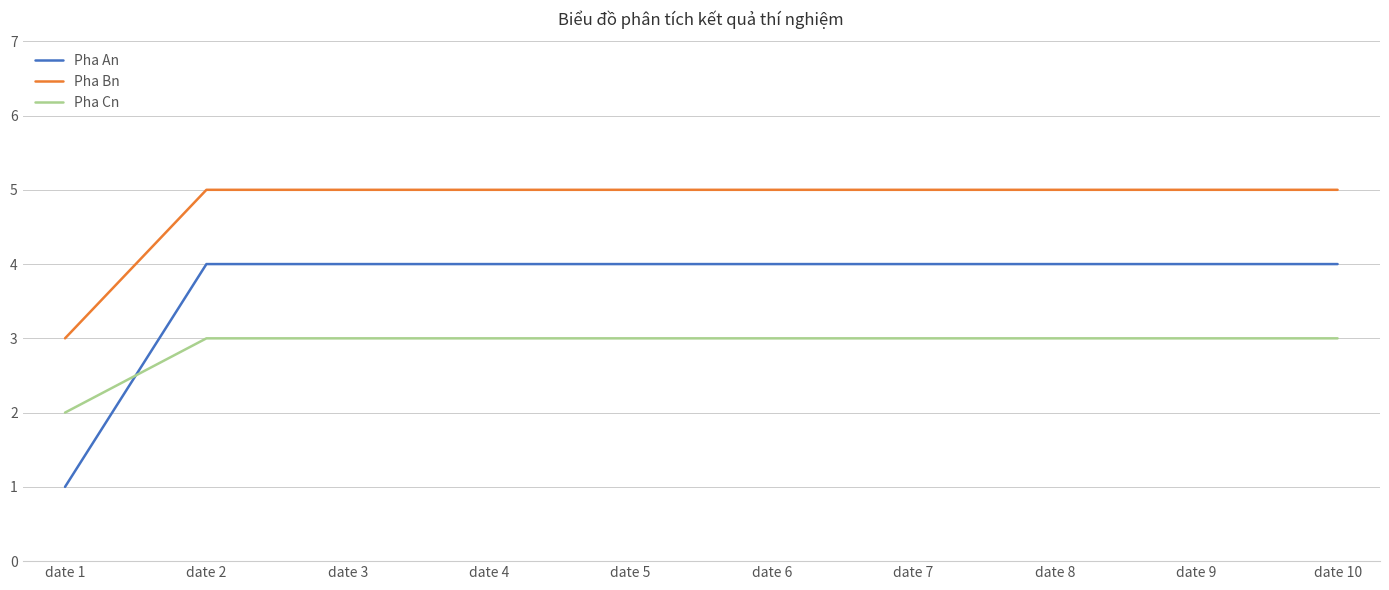

What is the minimum value for Pha Bn?

3